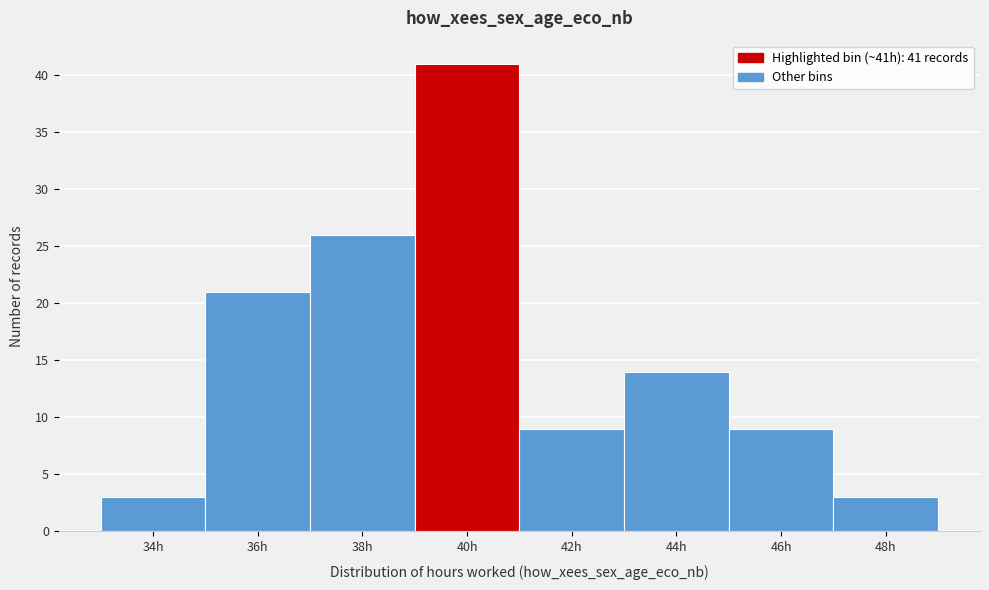

Reading left to right, list all the values displayed in this chart.

34h=3	36h=21	38h=26	40h=41	42h=9	44h=14	46h=9	48h=3